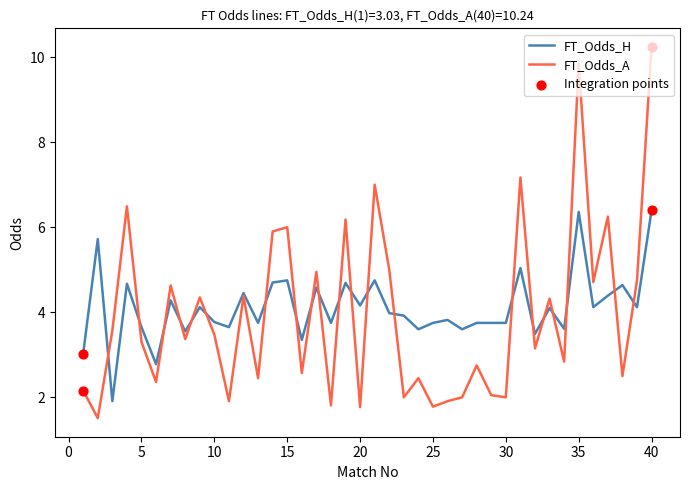

What is the minimum value shown in the chart?

1.5